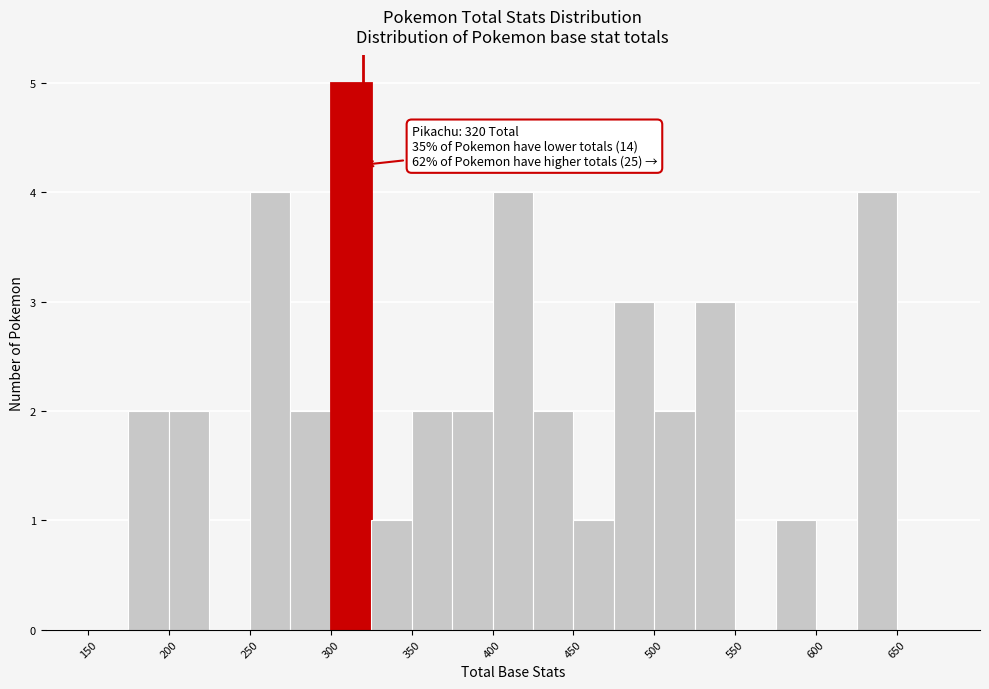

Which range on the x-axis has the tallest bar?

300 to 325